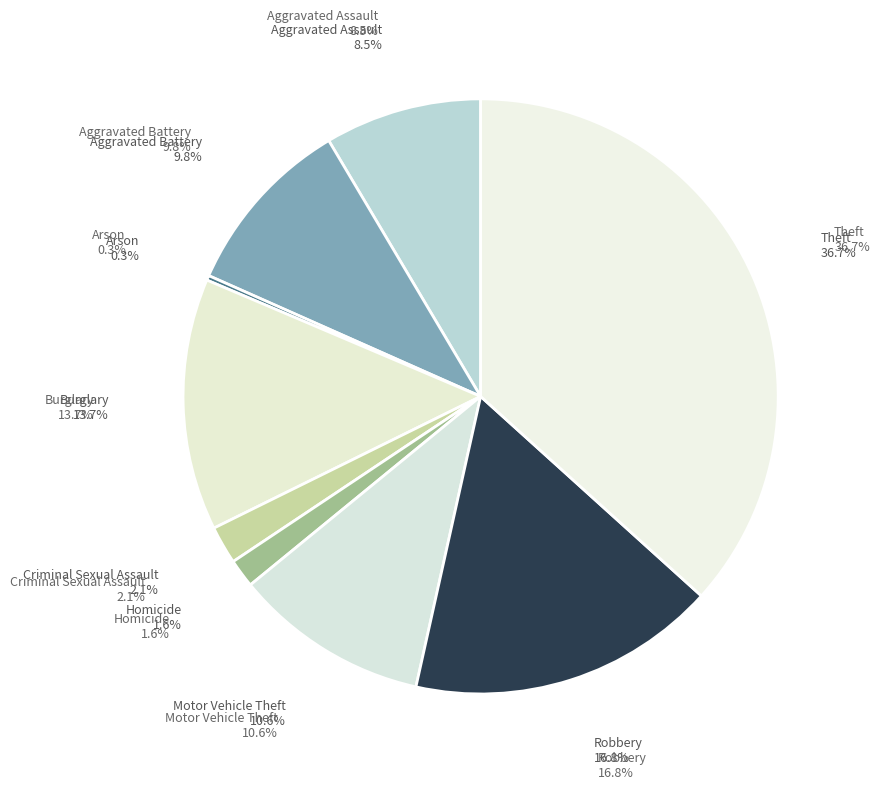

Does any single category account for the majority?

No